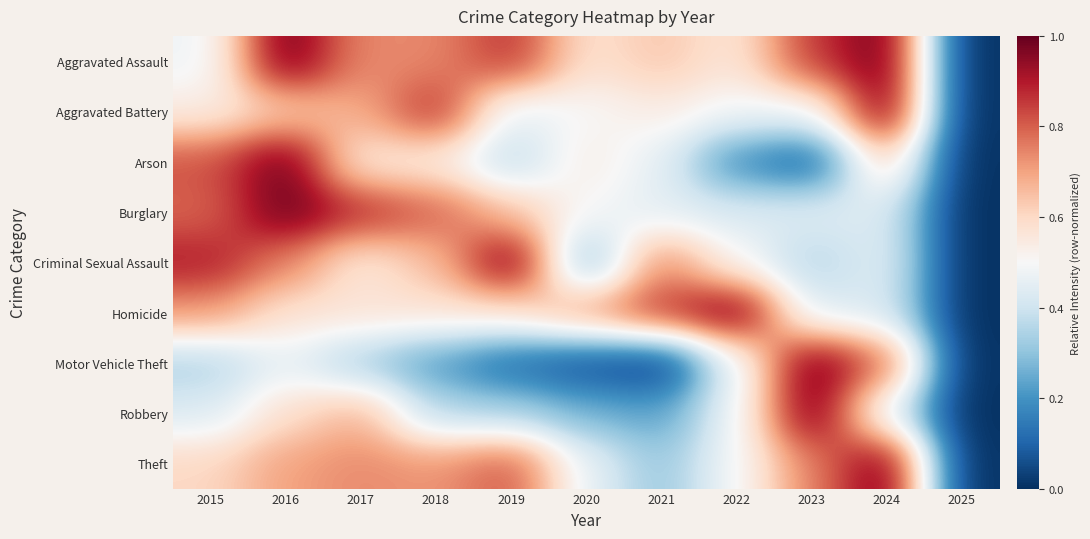

Reading left to right, list all the values displayed in this chart.

Aggravated Assault: 2015=0.5	2016=1.0	2017=0.7	2018=0.7	2019=0.9	2020=0.6	2021=0.6	2022=0.6	2023=0.9	2024=1.0	2025=0.0
Aggravated Battery: 2015=0.5	2016=0.6	2017=0.7	2018=0.9	2019=0.4	2020=0.5	2021=0.5	2022=0.5	2023=0.5	2024=1.0	2025=0.0
Arson: 2015=0.8	2016=1.0	2017=0.5	2018=0.5	2019=0.4	2020=0.5	2021=0.5	2022=0.2	2023=0.1	2024=0.6	2025=0.0
Burglary: 2015=0.8	2016=1.0	2017=0.9	2018=0.8	2019=0.6	2020=0.5	2021=0.4	2022=0.4	2023=0.4	2024=0.4	2025=0.0
Criminal Sexual Assault: 2015=0.9	2016=0.8	2017=0.6	2018=0.7	2019=1.0	2020=0.2	2021=0.8	2022=0.5	2023=0.3	2024=0.5	2025=0.0
Homicide: 2015=0.7	2016=0.6	2017=0.6	2018=0.6	2019=0.6	2020=0.7	2021=0.9	2022=1.0	2023=0.4	2024=0.4	2025=0.0
Motor Vehicle Theft: 2015=0.3	2016=0.5	2017=0.3	2018=0.2	2019=0.1	2020=0.1	2021=0.0	2022=0.5	2023=1.0	2024=0.8	2025=0.0
Robbery: 2015=0.4	2016=0.6	2017=0.7	2018=0.4	2019=0.3	2020=0.3	2021=0.2	2022=0.5	2023=1.0	2024=0.5	2025=0.0
Theft: 2015=0.6	2016=0.7	2017=0.7	2018=0.7	2019=0.8	2020=0.5	2021=0.3	2022=0.5	2023=0.7	2024=1.0	2025=0.0